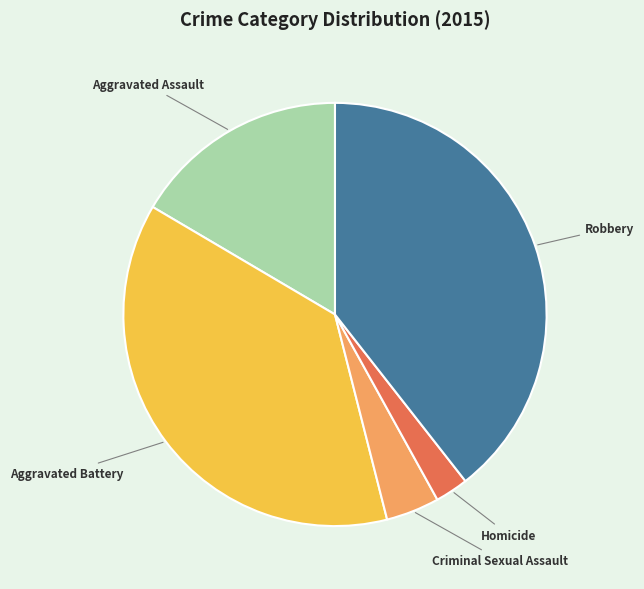

Does any single category account for the majority?

No